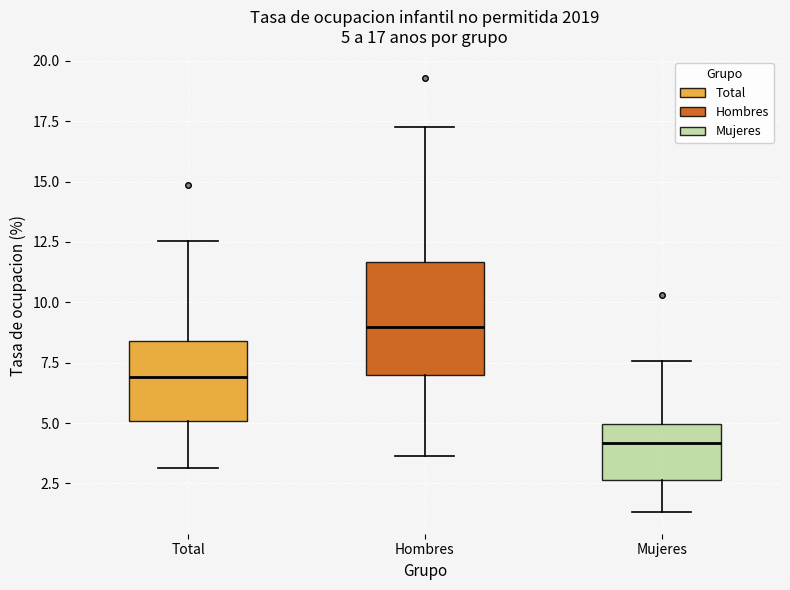

Which box is the tallest, from its lower edge to its upper edge?

Hombres